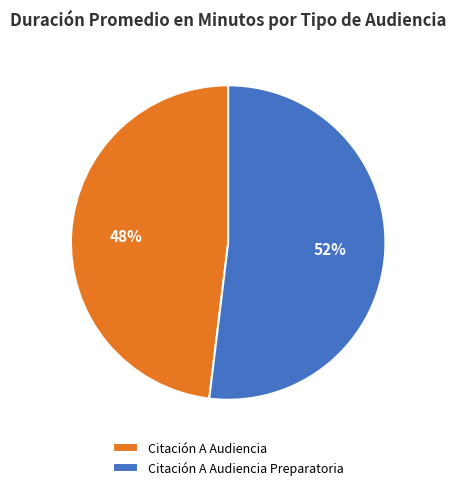

To the nearest percent, what portion does Citación A Audiencia represent?

48%